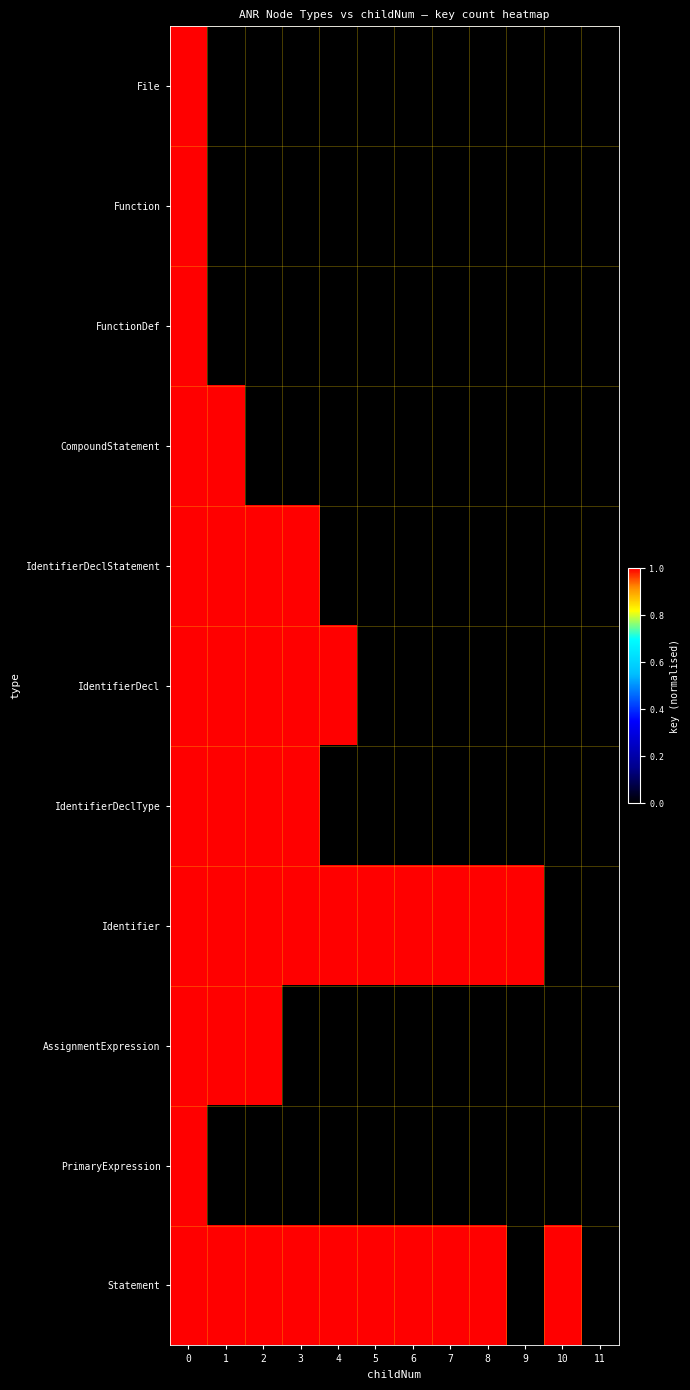

Reading left to right, what are all the values shown in this chart?

File: 0=1.0	1=0.0	2=0.0	3=0.0	4=0.0	5=0.0	6=0.0	7=0.0	8=0.0	9=0.0	10=0.0	11=0.0
Function: 0=1.0	1=0.0	2=0.0	3=0.0	4=0.0	5=0.0	6=0.0	7=0.0	8=0.0	9=0.0	10=0.0	11=0.0
FunctionDef: 0=1.0	1=0.0	2=0.0	3=0.0	4=0.0	5=0.0	6=0.0	7=0.0	8=0.0	9=0.0	10=0.0	11=0.0
CompoundStatement: 0=1.0	1=1.0	2=0.0	3=0.0	4=0.0	5=0.0	6=0.0	7=0.0	8=0.0	9=0.0	10=0.0	11=0.0
IdentifierDeclStatement: 0=1.0	1=1.0	2=1.0	3=1.0	4=0.0	5=0.0	6=0.0	7=0.0	8=0.0	9=0.0	10=0.0	11=0.0
IdentifierDecl: 0=1.0	1=1.0	2=1.0	3=1.0	4=1.0	5=0.0	6=0.0	7=0.0	8=0.0	9=0.0	10=0.0	11=0.0
IdentifierDeclType: 0=1.0	1=1.0	2=1.0	3=1.0	4=0.0	5=0.0	6=0.0	7=0.0	8=0.0	9=0.0	10=0.0	11=0.0
Identifier: 0=1.0	1=1.0	2=1.0	3=1.0	4=1.0	5=1.0	6=1.0	7=1.0	8=1.0	9=1.0	10=0.0	11=0.0
AssignmentExpression: 0=1.0	1=1.0	2=1.0	3=0.0	4=0.0	5=0.0	6=0.0	7=0.0	8=0.0	9=0.0	10=0.0	11=0.0
PrimaryExpression: 0=1.0	1=0.0	2=0.0	3=0.0	4=0.0	5=0.0	6=0.0	7=0.0	8=0.0	9=0.0	10=0.0	11=0.0
Statement: 0=1.0	1=1.0	2=1.0	3=1.0	4=1.0	5=1.0	6=1.0	7=1.0	8=1.0	9=0.0	10=1.0	11=0.0